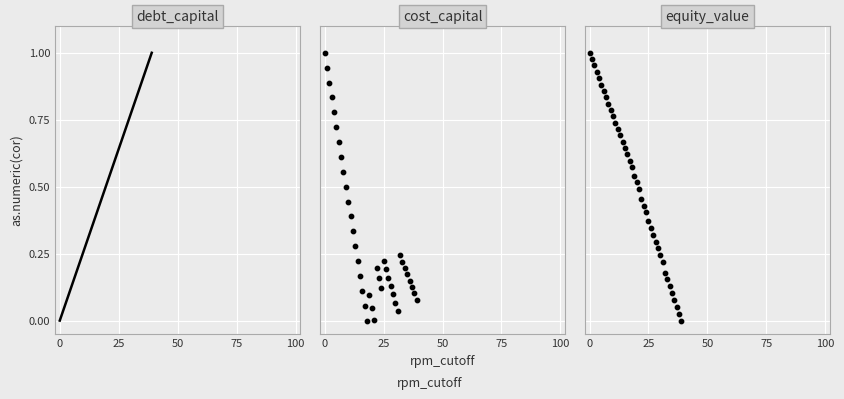

What are all the series names shown in the legend?

debt_capital, cost_capital, equity_value